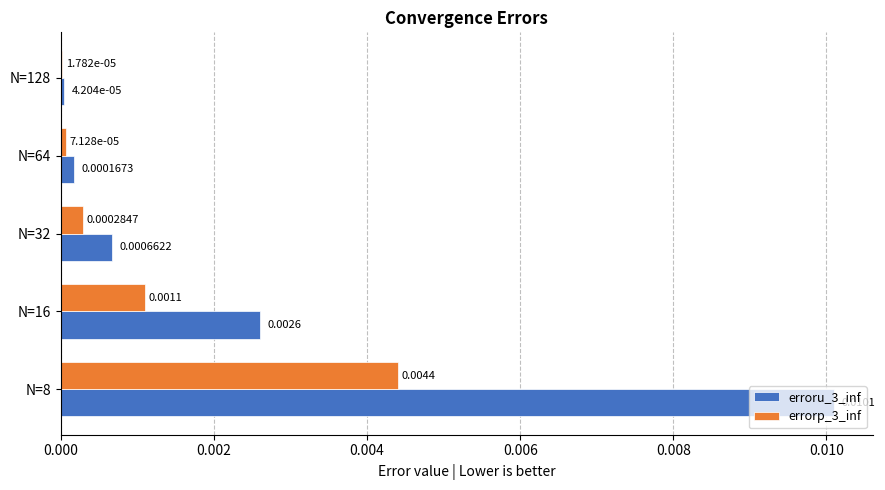

Which series has the largest total across all categories?

erroru_3_inf